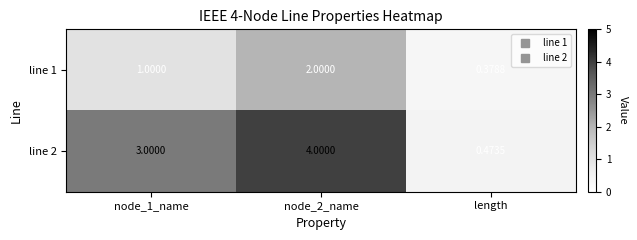

At which label does line 2 reach its minimum?

length